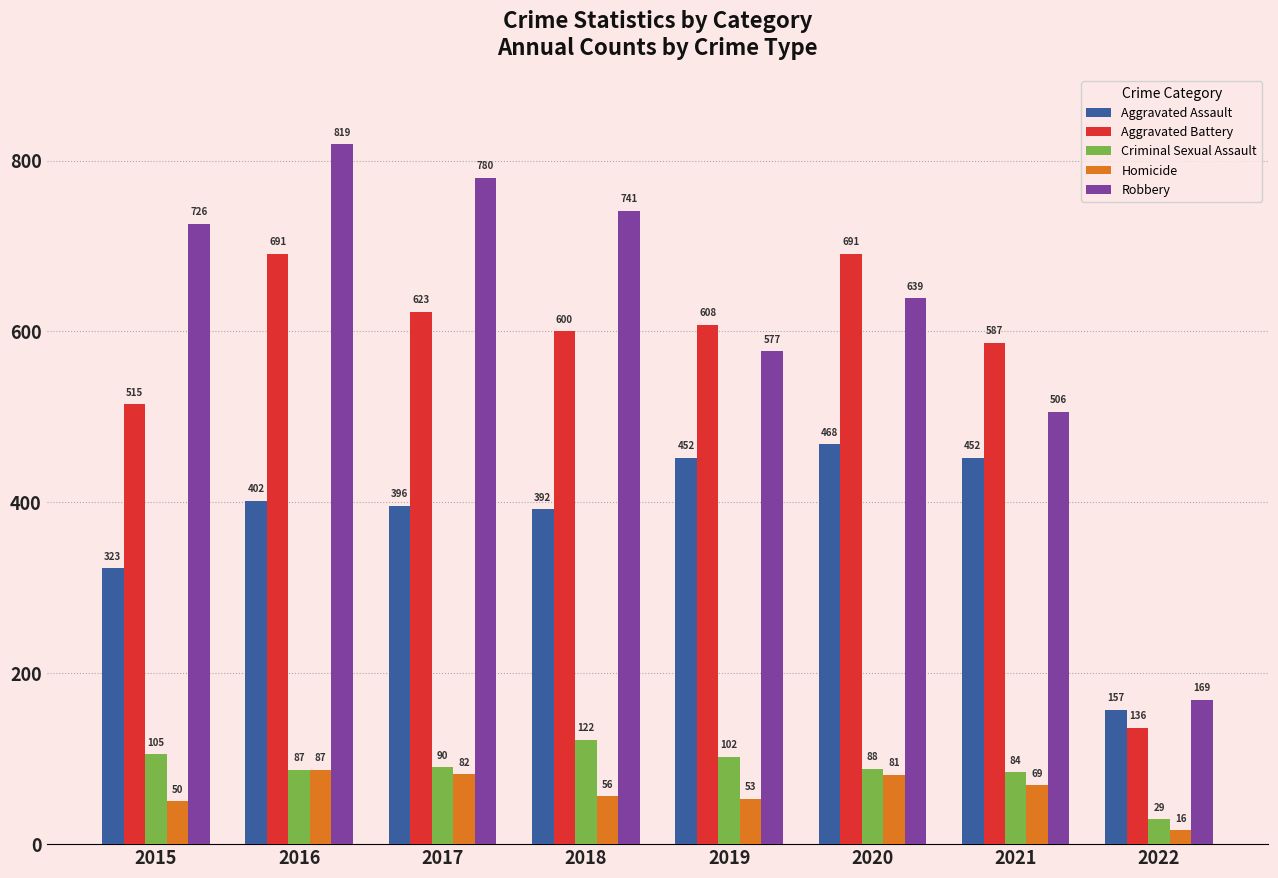

Is it true that Criminal Sexual Assault equals 161 at 2015?

False